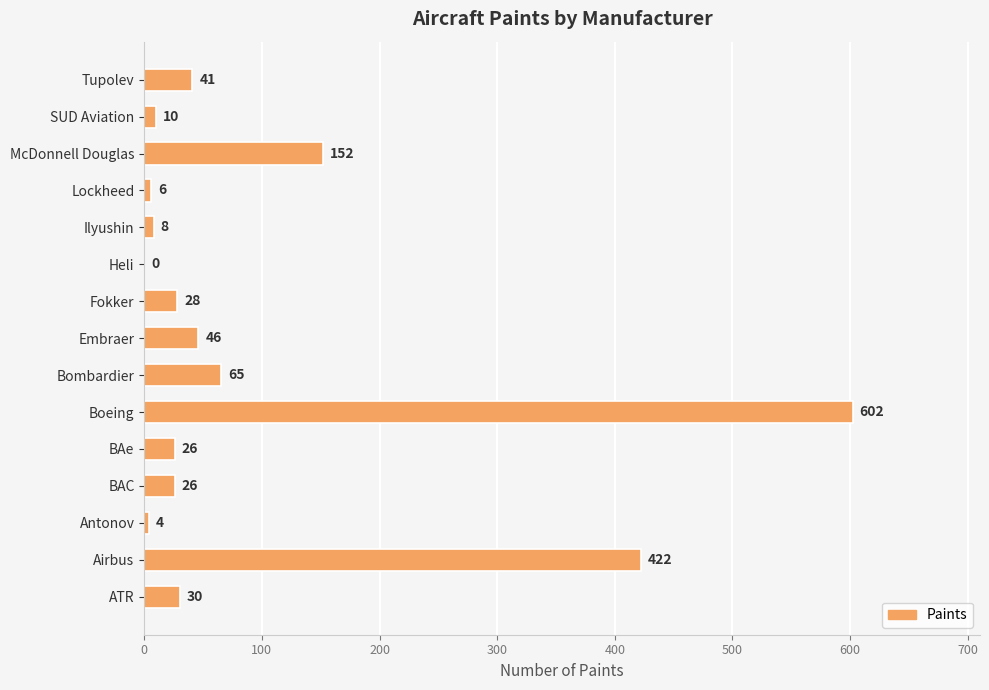

Is it true that the value at Boeing is 203?

False